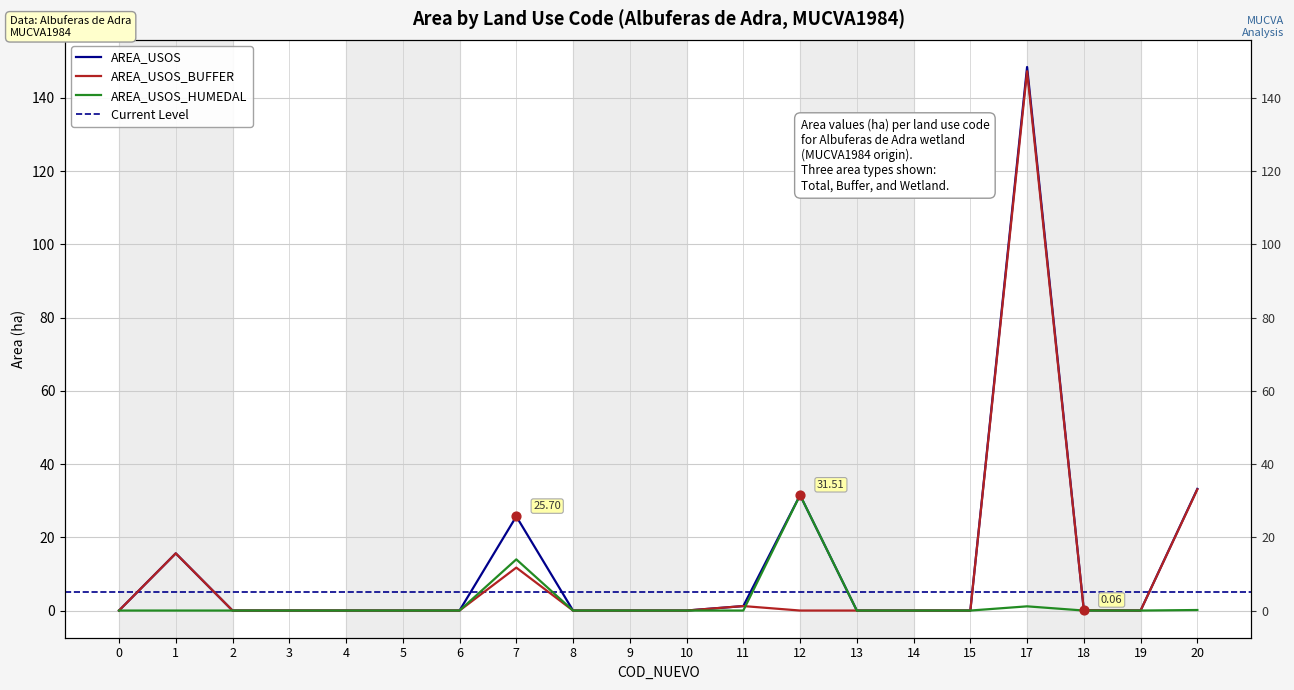

Which series reaches the maximum Y coordinate?

AREA_USOS